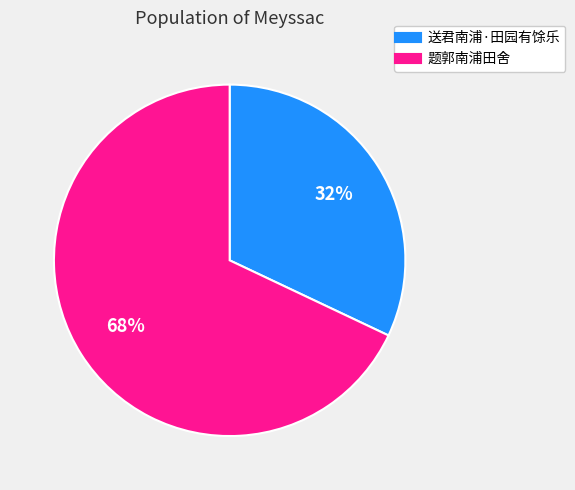

Is 送君南浦·田园有馀乐 the majority of the pie?

No